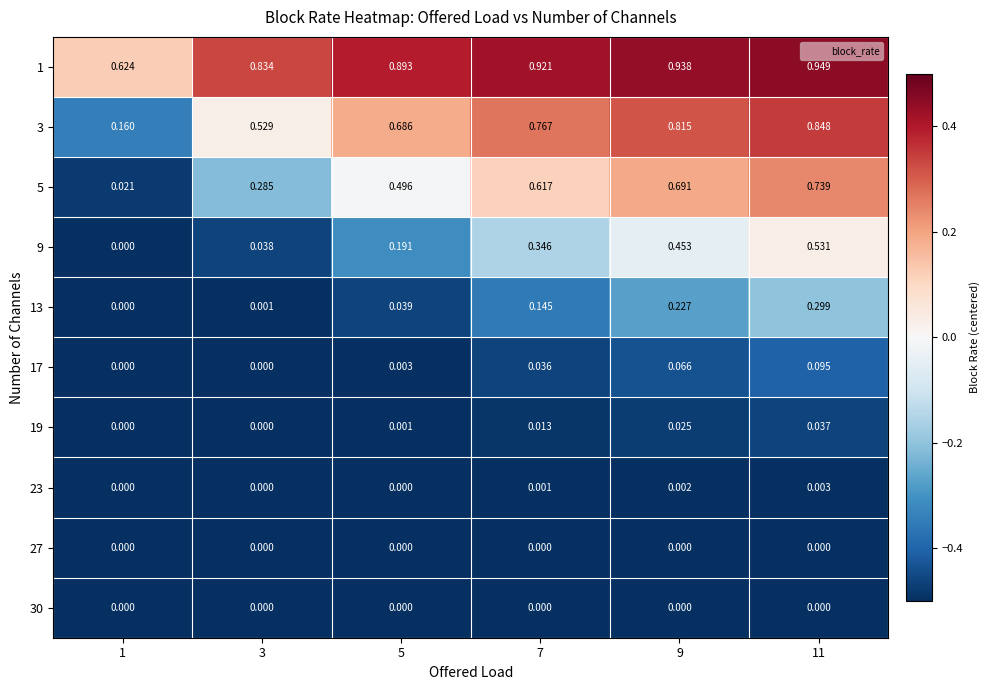

Is the value of 9 at 3 greater than the value of 23 at 3?

Yes